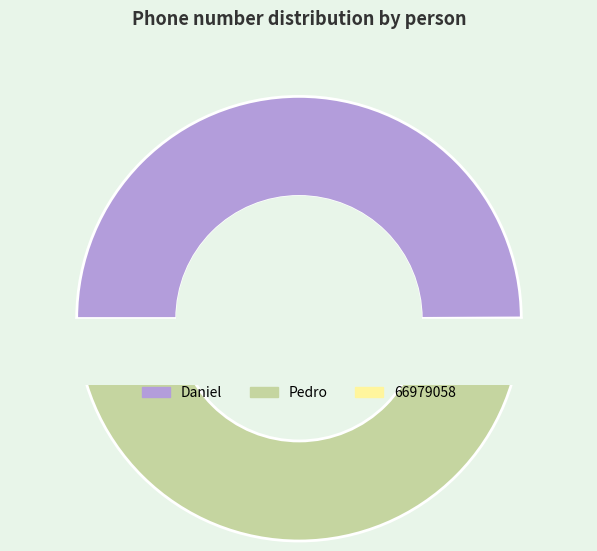

Does Pedro account for over 50% of the chart?

No